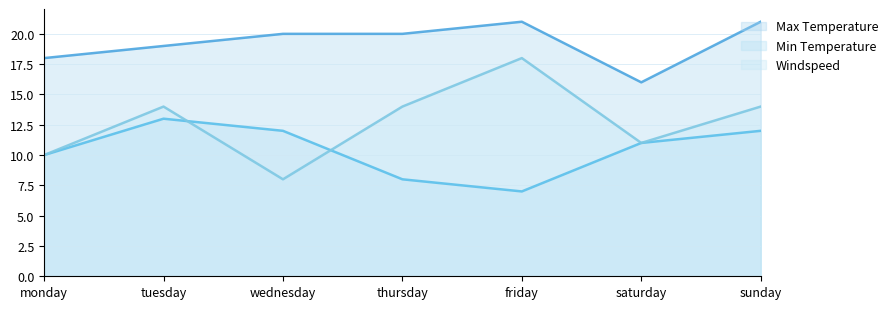

Which series has the largest total across all categories?

Max Temperature line